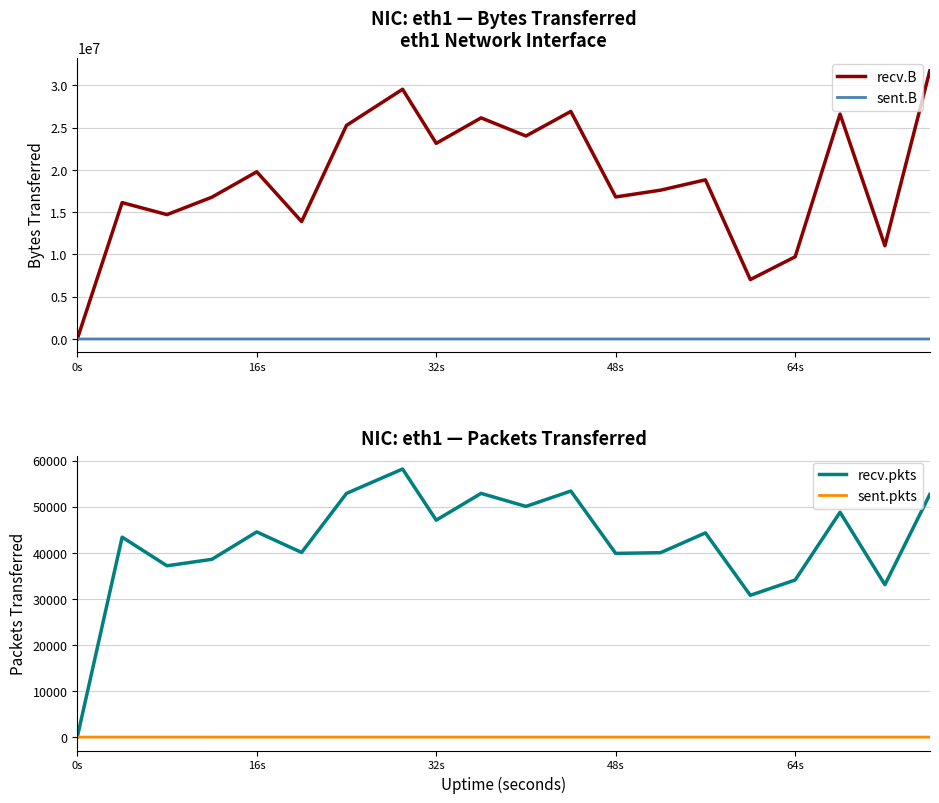

Which category has the lowest value in the recv.B series?

0s